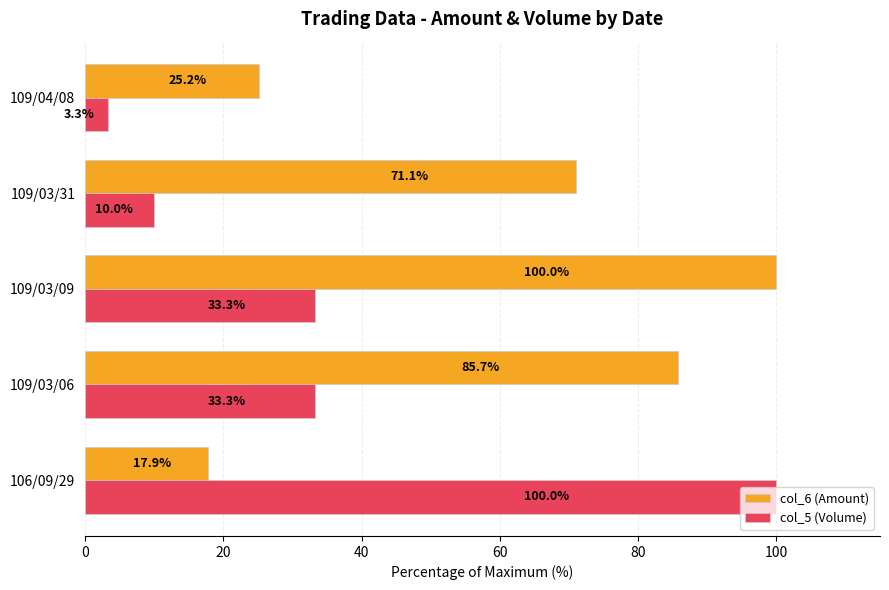

List the series in order of their overall mean, highest first.

col_6 (Amount), col_5 (Volume)